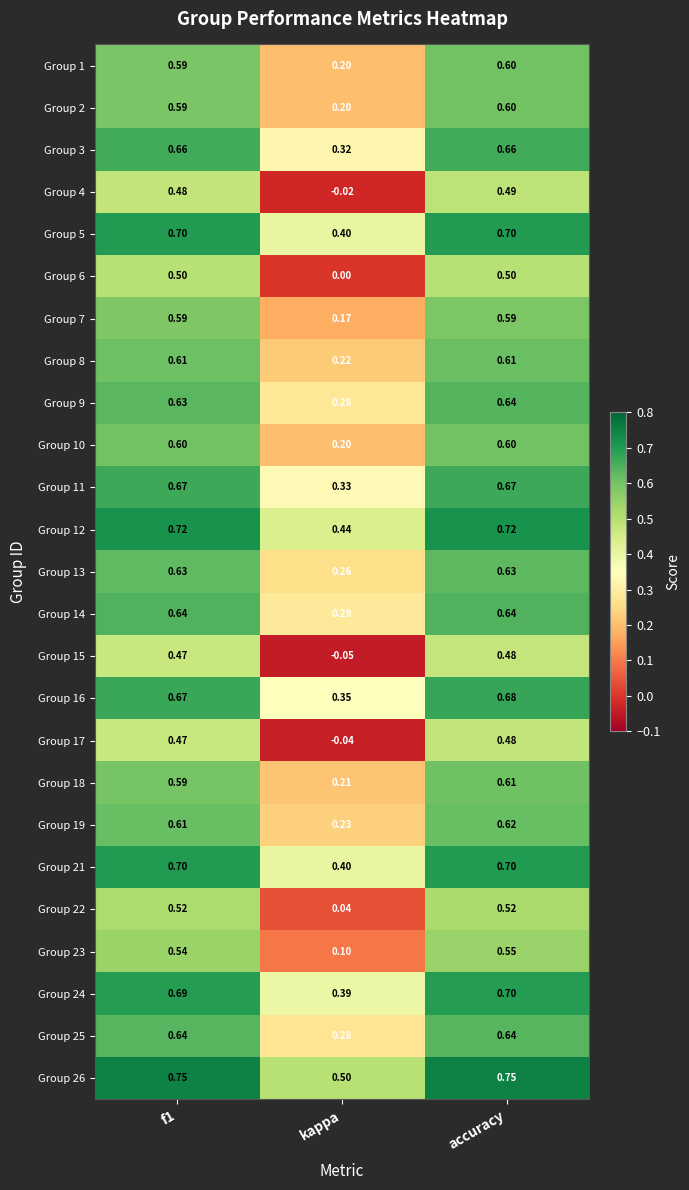

Which label corresponds to the smallest value in the chart?

kappa